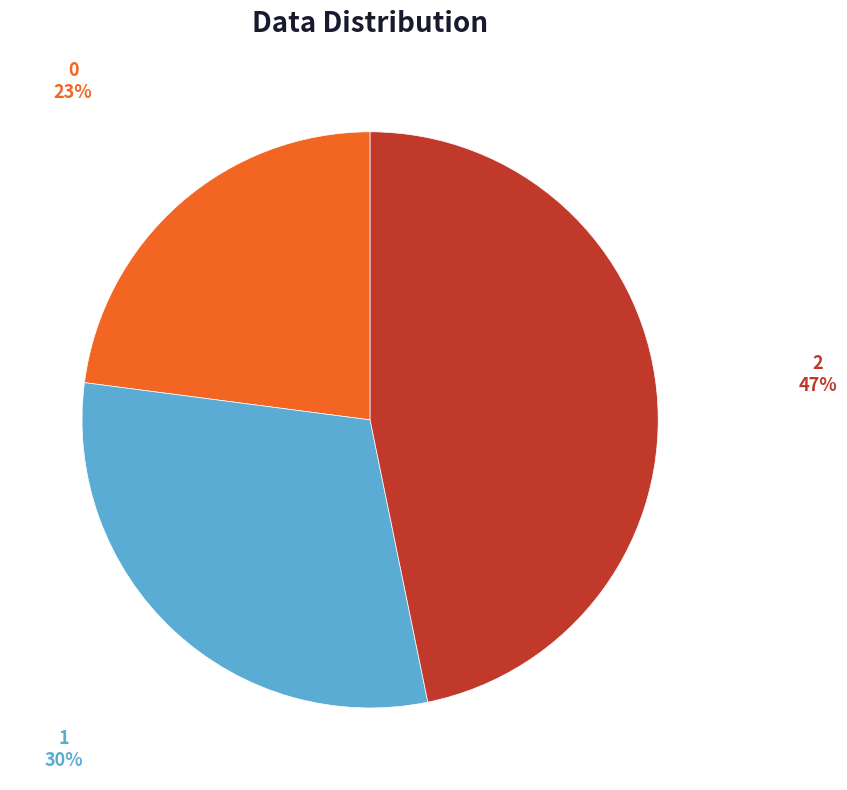

To the nearest percent, what portion does 1 represent?

30%